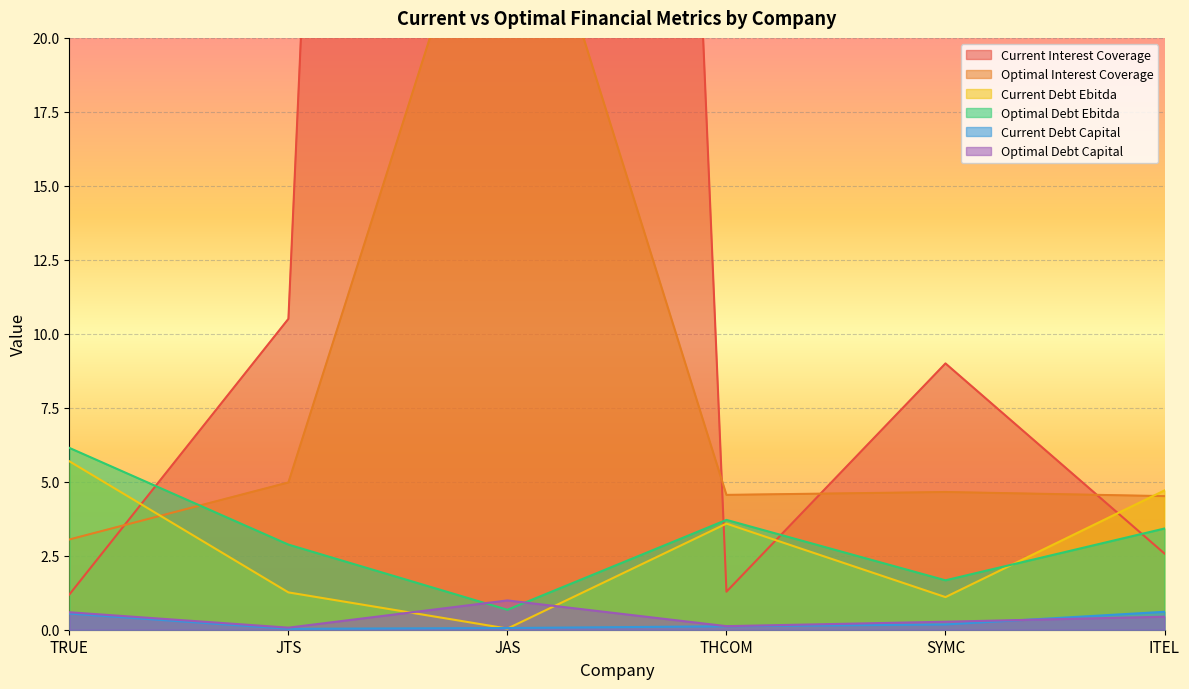

True or false: optimal_debt_ebitda has a value of 10.3 at TRUE.

False